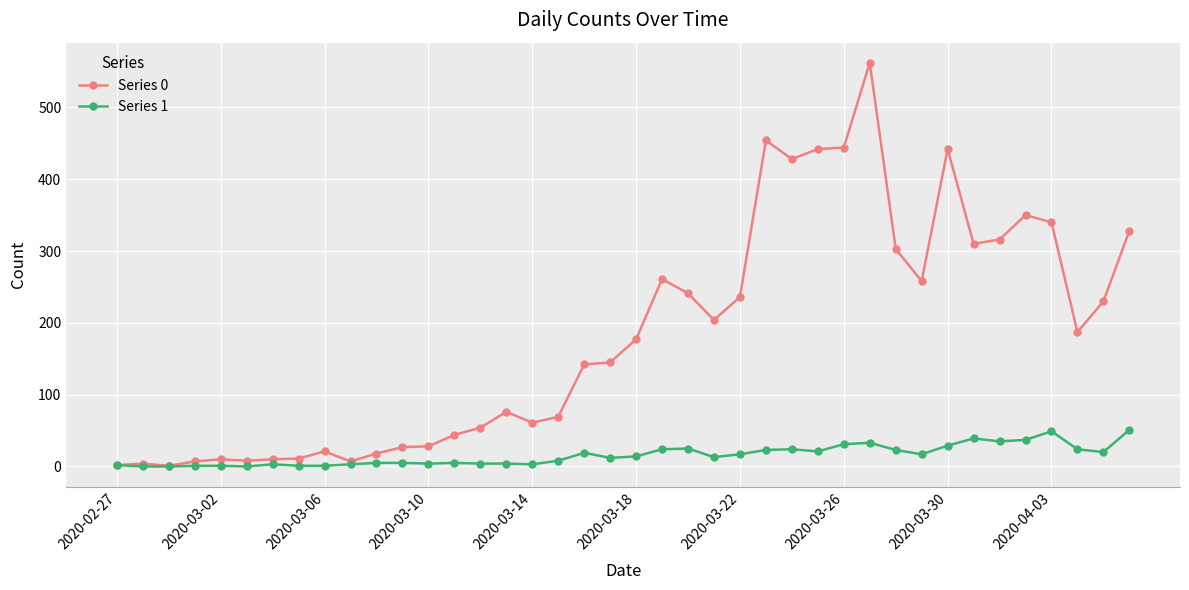

What is the average value of the Series 1 series?

16